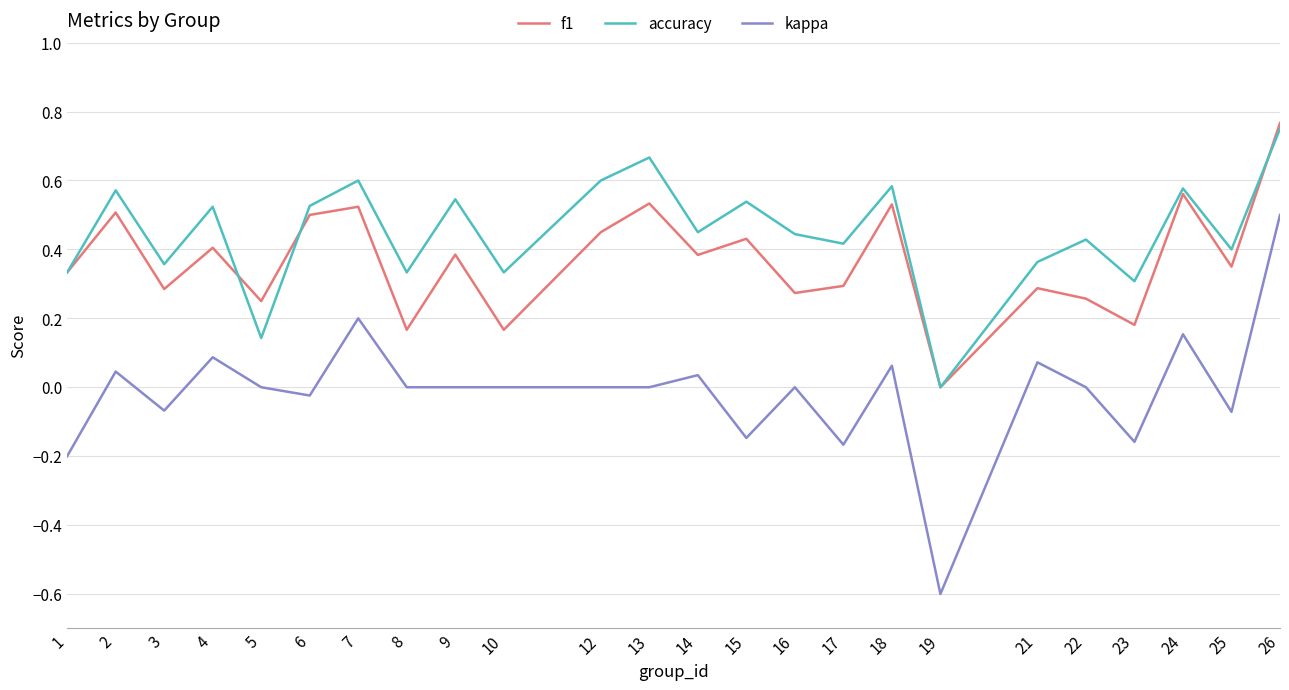

Which label corresponds to the largest value in the chart?

26